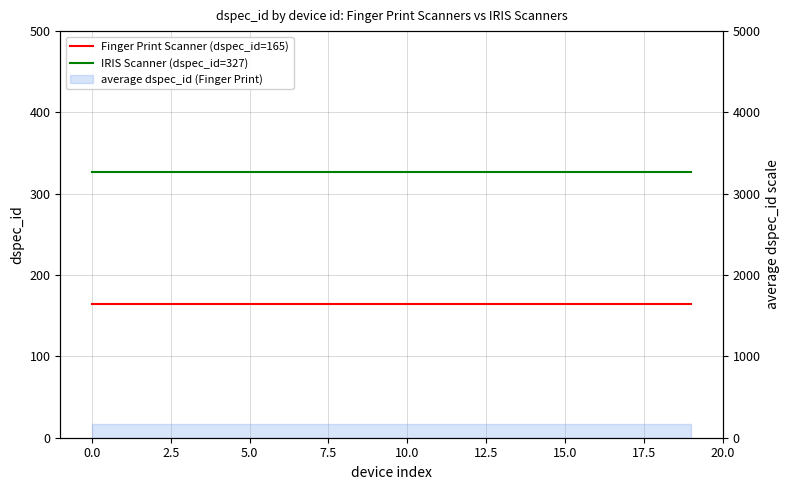

True or false: IRIS Scanner (dspec_id=327) and Finger Print Scanner (dspec_id=165) intersect in this chart.

False